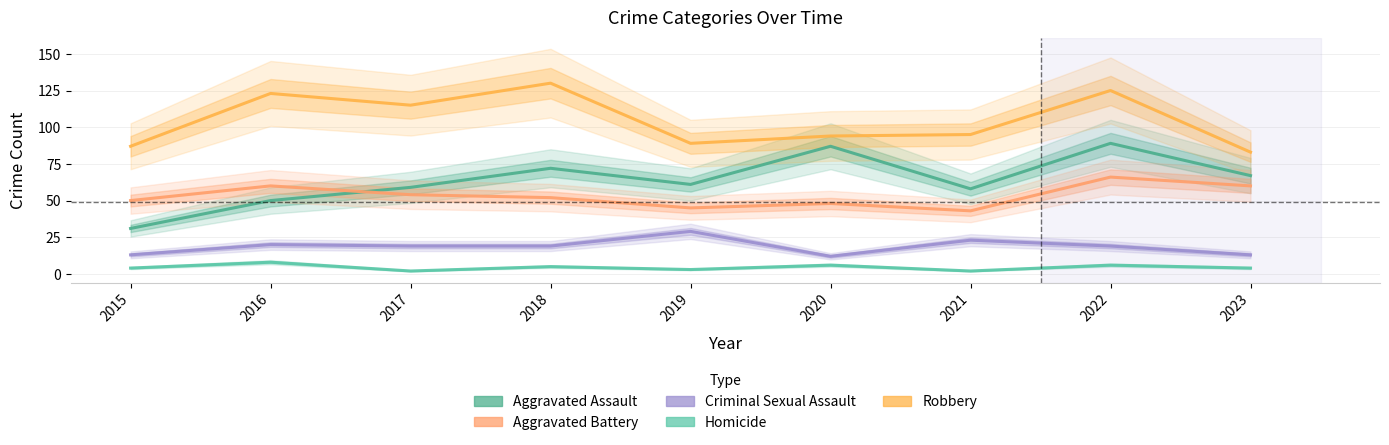

Rank the series by their maximum value, from highest to lowest.

Robbery, Aggravated Assault, Aggravated Battery, Criminal Sexual Assault, Homicide